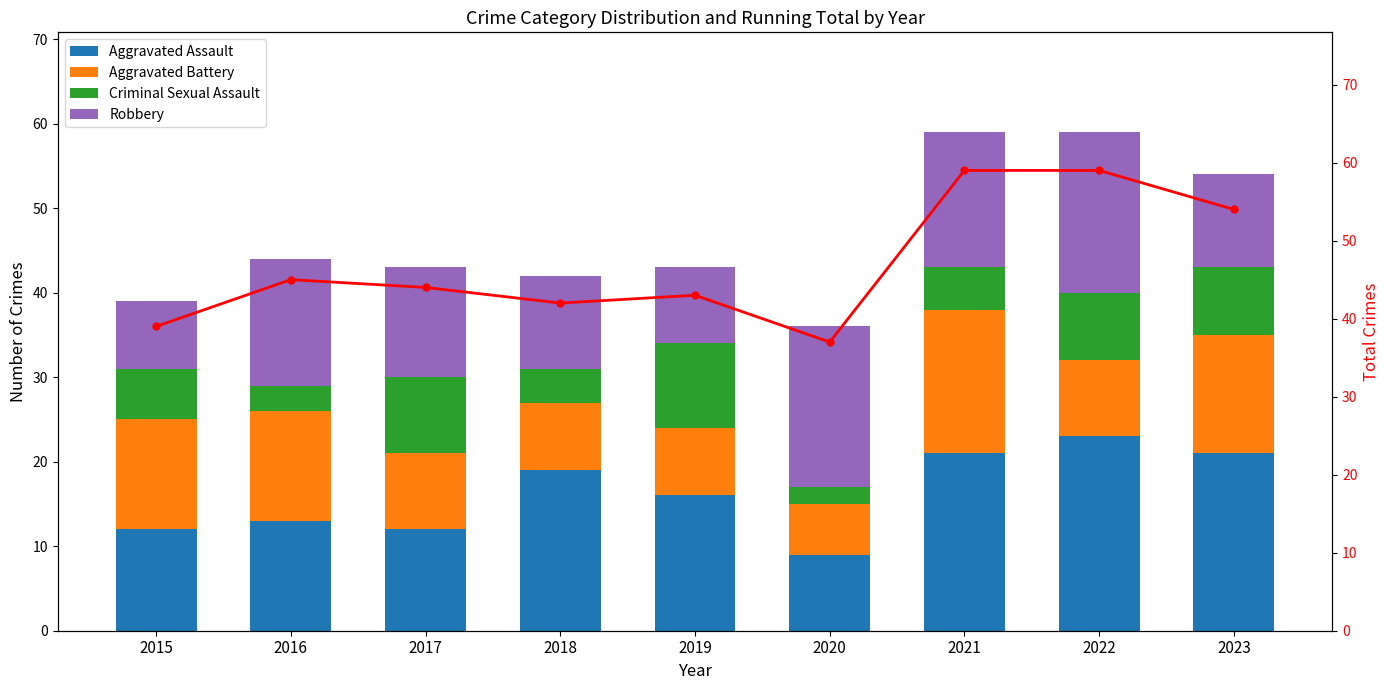

What is the total value across all series at 2023?

108